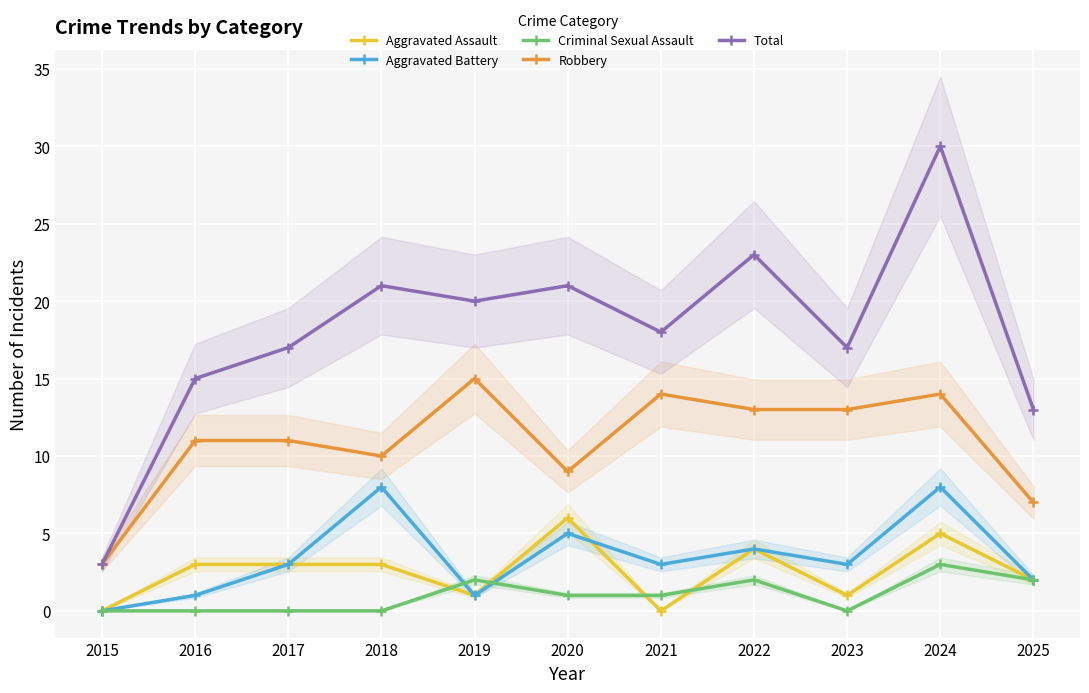

Reading right to left, list all the values displayed in this chart.

Aggravated Assault: 2	5	1	4	0	6	1	3	3	3	0
Aggravated Battery: 2	8	3	4	3	5	1	8	3	1	0
Criminal Sexual Assault: 2	3	0	2	1	1	2	0	0	0	0
Robbery: 7	14	13	13	14	9	15	10	11	11	3
Total: 13	30	17	23	18	21	20	21	17	15	3